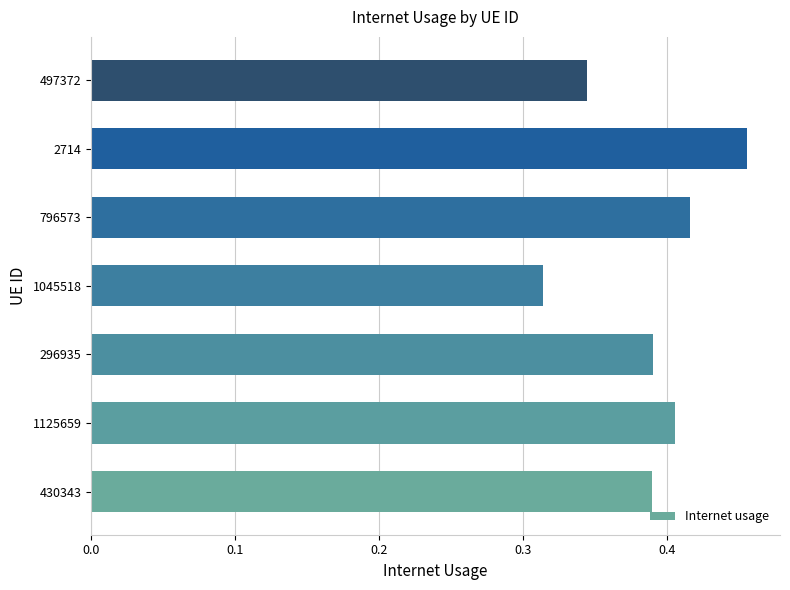

At which category does the chart reach its minimum across all series?

1045518